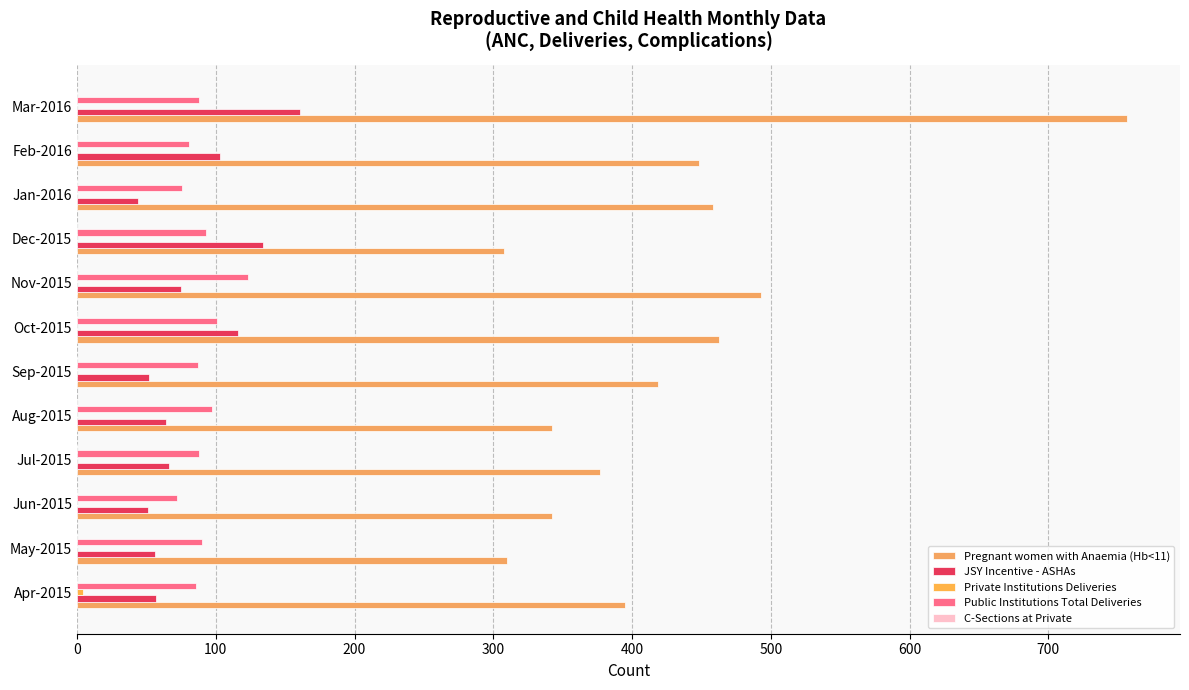

Which series has the largest range (max minus min)?

Pregnant women with Anaemia (Hb<11)